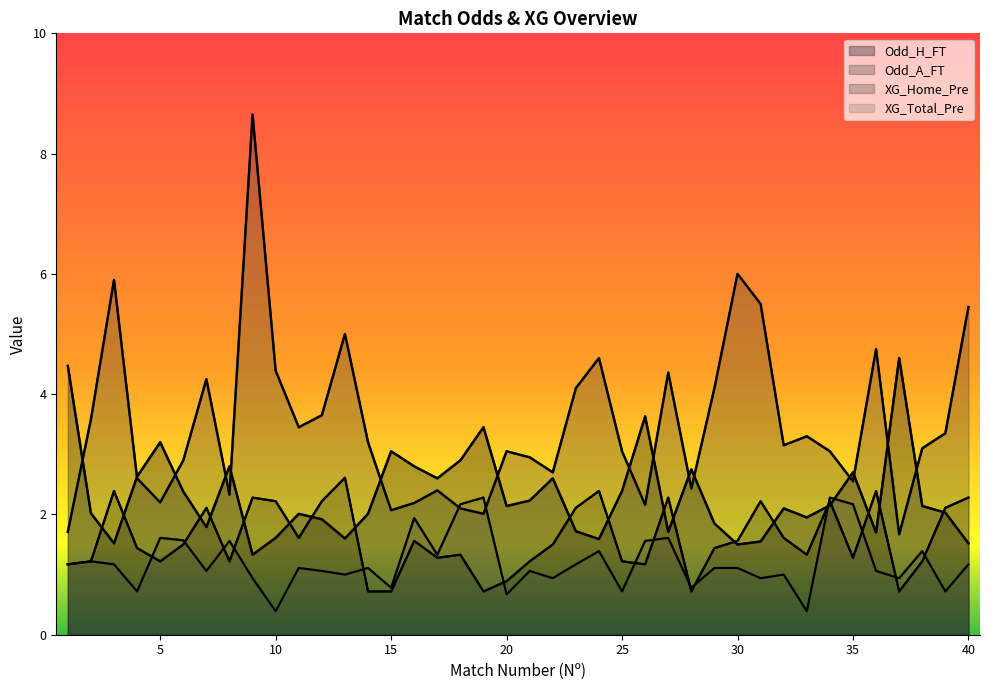

True or false: Odd_H_FT has more than 2 points higher than both neighbors.

True